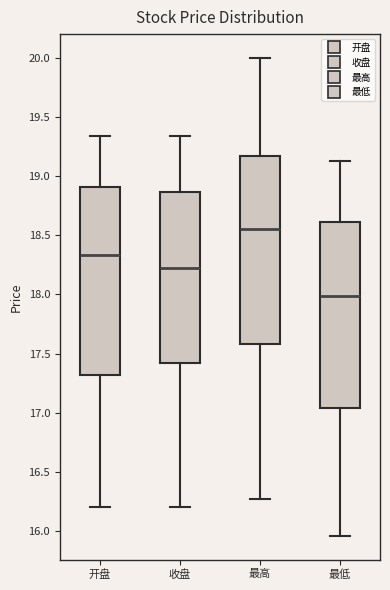

Reading left to right, transcribe this box plot: for each box, give where its median line is, the range the box spans, and where its two whiskers end, as read against the y-axis. The values are not printed on the chart, so give them approximately, as read against the axis.

开盘: median 18.35, box 17.30 to 18.90, whiskers 16.20 to 19.35
收盘: median 18.25, box 17.40 to 18.85, whiskers 16.20 to 19.35
最高: median 18.55, box 17.60 to 19.15, whiskers 16.25 to 20.00
最低: median 18.00, box 17.05 to 18.60, whiskers 15.95 to 19.15